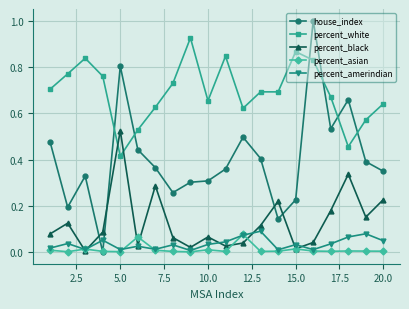

True or false: house_index has more than 2 interior local peaks.

True